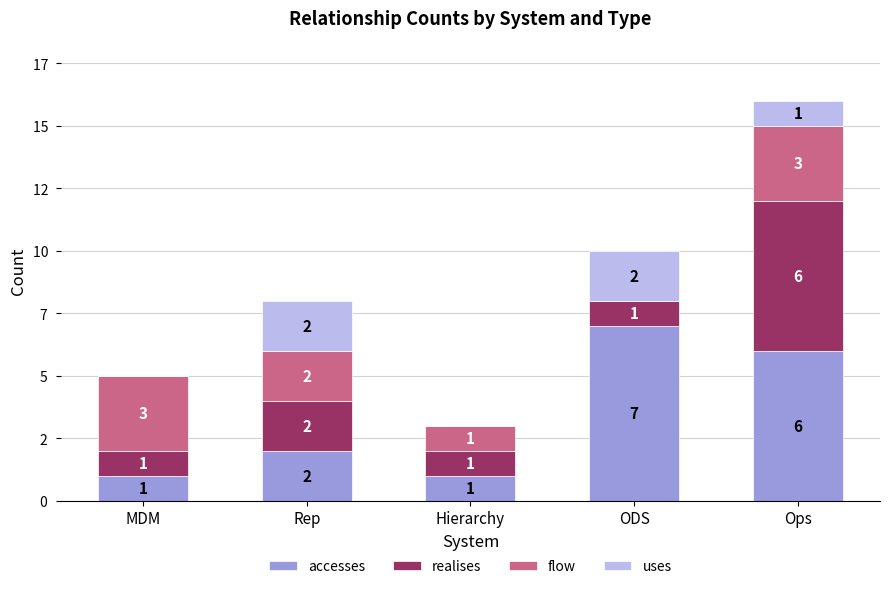

Between ODS and Hierarchy, which is larger?

ODS